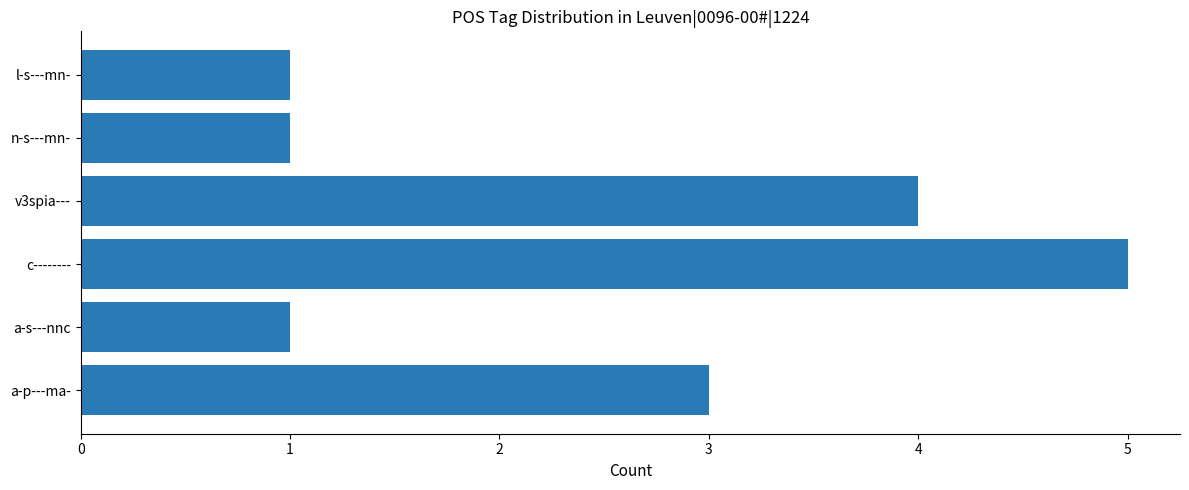

True or false: the data shows 2 at v3spia---.

False